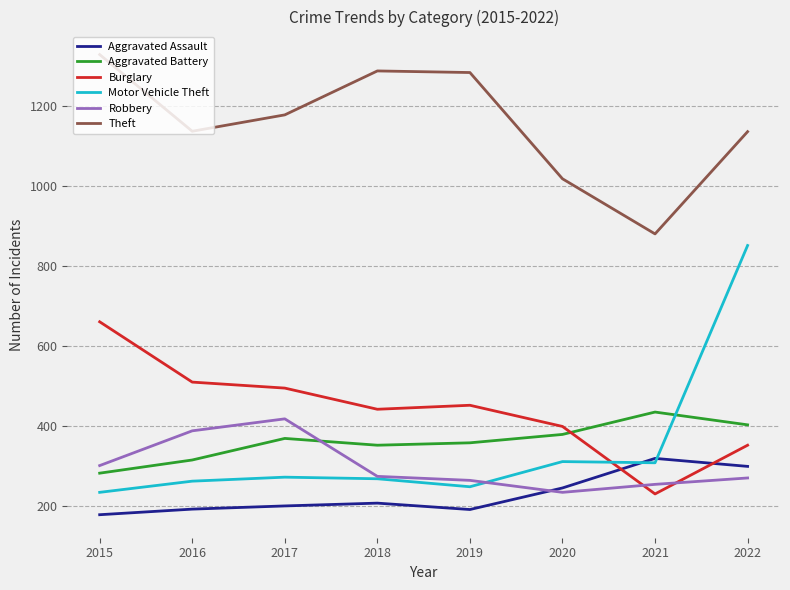

Which series has the largest range (max minus min)?

Motor Vehicle Theft